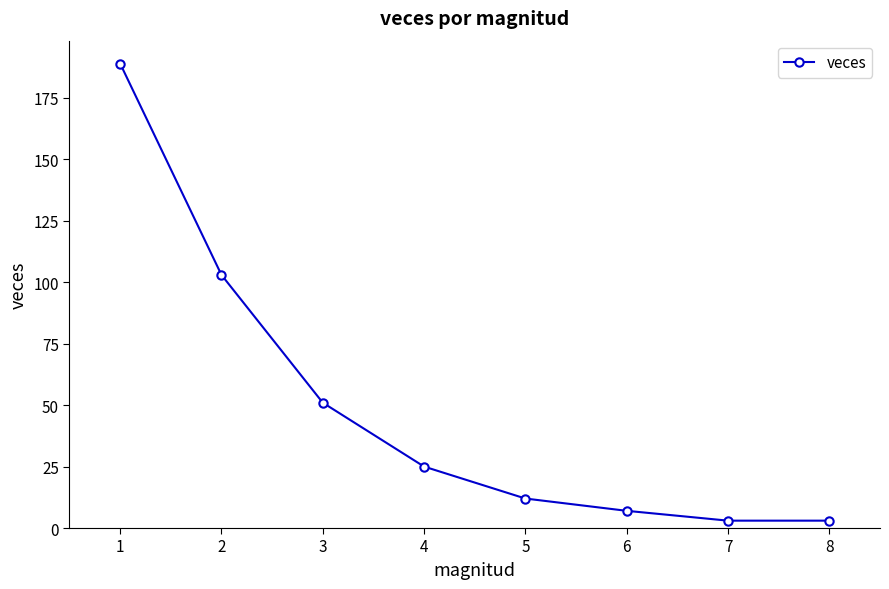

Approximately how many times larger is the value at 2 compared to 5?

8.6